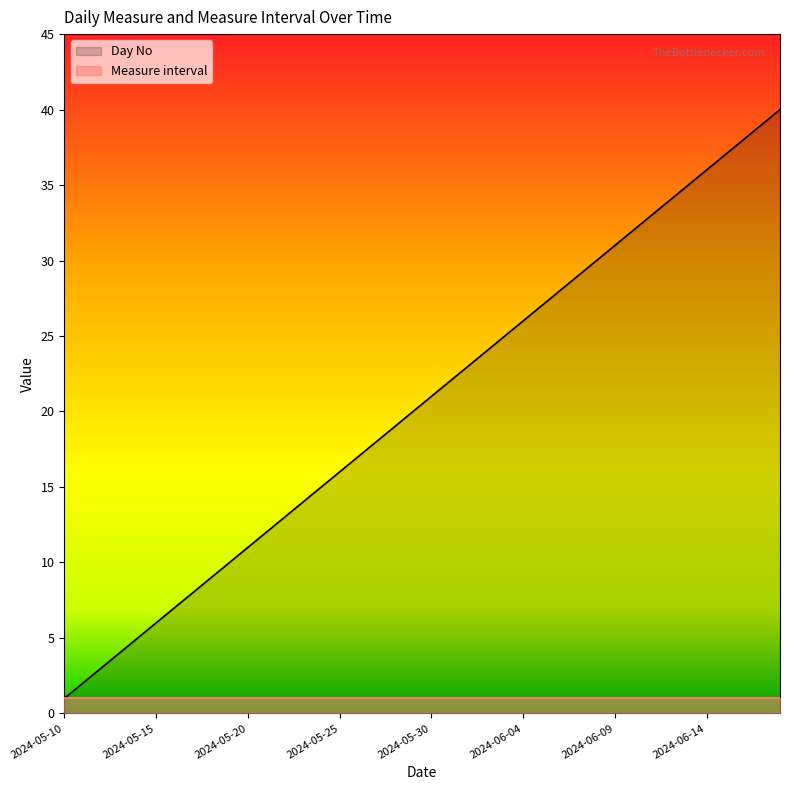

Reading left to right, extract all data points from this chart.

1	2	3	4	5	6	7	8	9	10	11	12	13	14	15	16	17	18	19	20	21	22	23	24	25	26	27	28	29	30	31	32	33	34	35	36	37	38	39	40